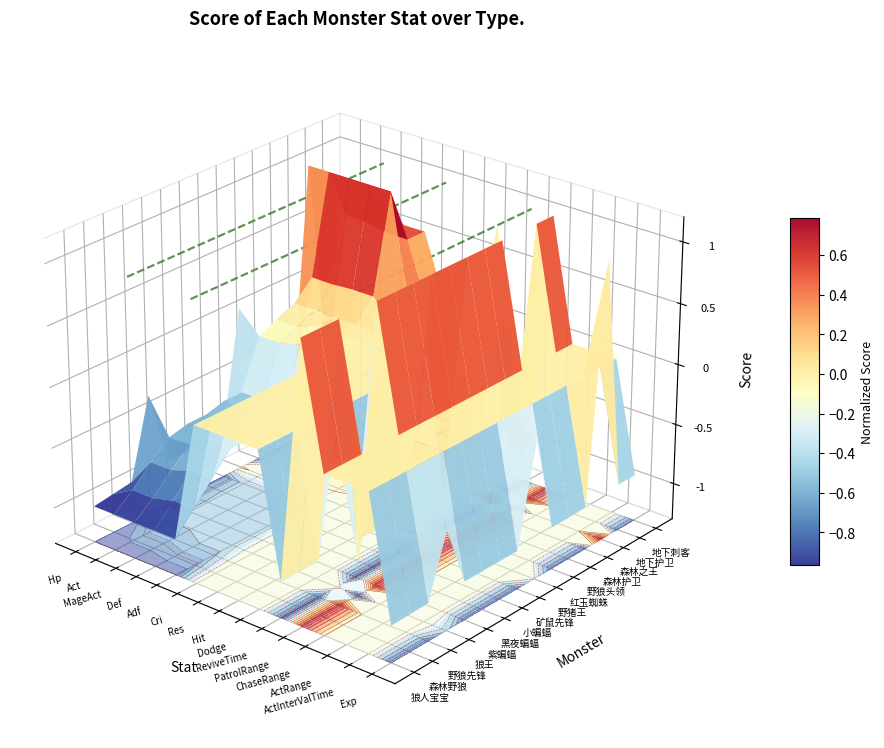

How many distinct data groups are displayed?

3